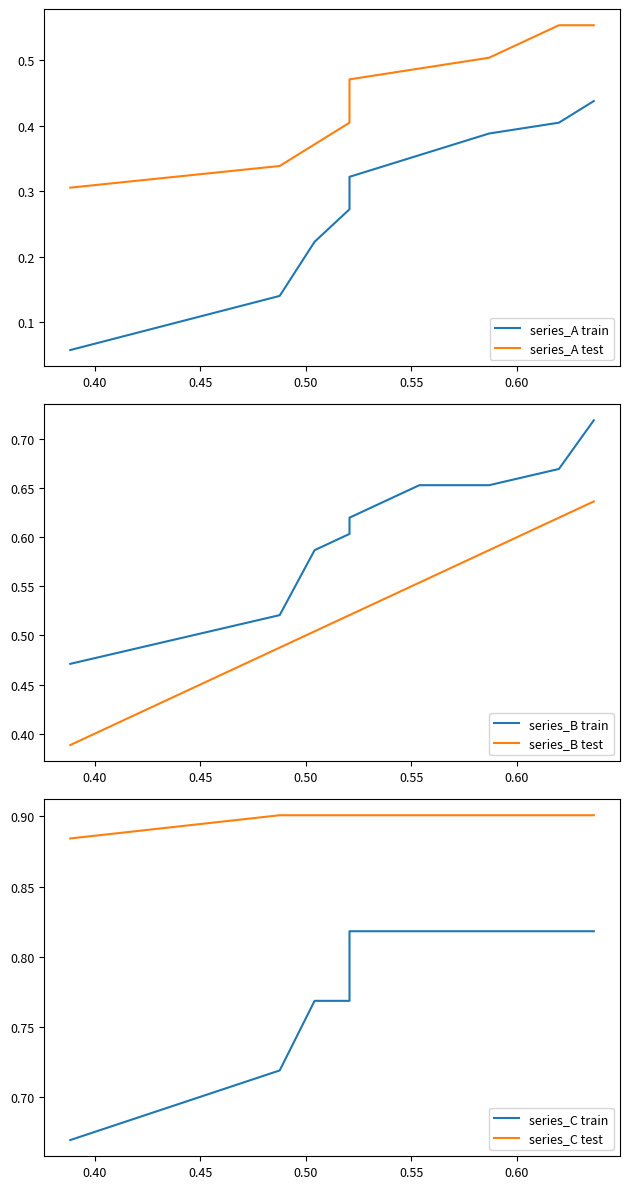

What are all the series names shown in the legend?

series_A train, series_A test, series_B train, series_B test, series_C train, series_C test